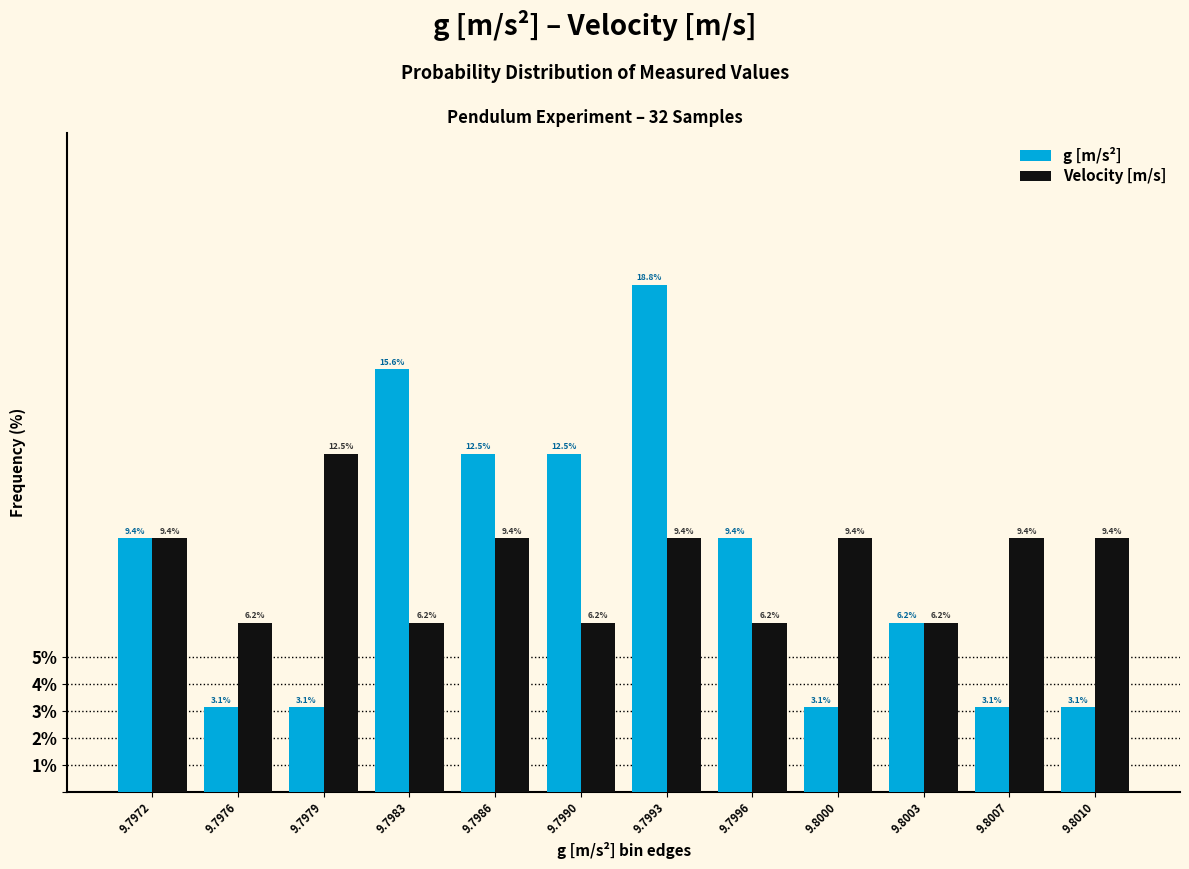

At how many categories does at least one series exceed 6?

12